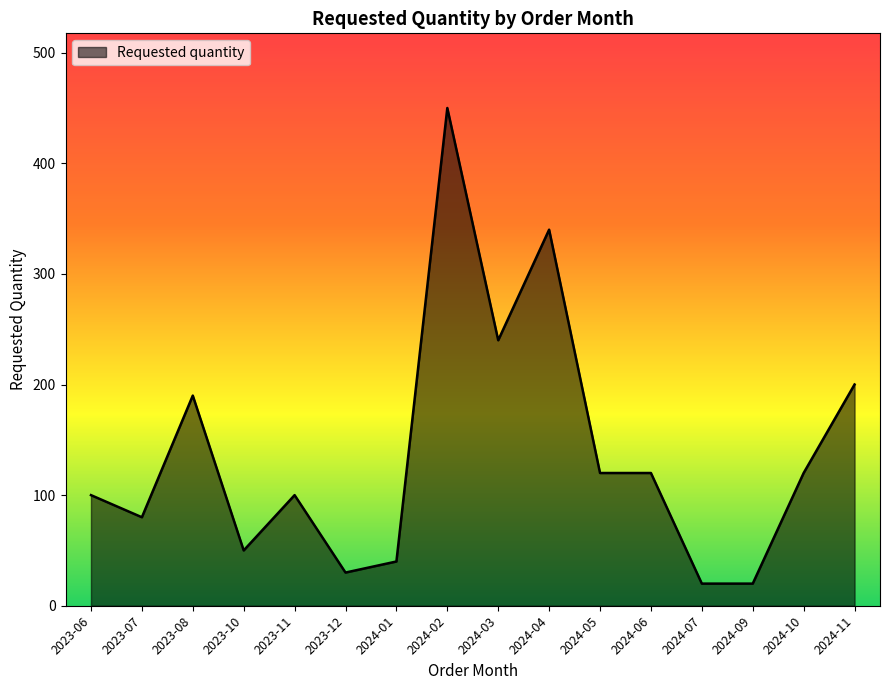

The chart shows a value of 240 at 2024-03. True or false?

True